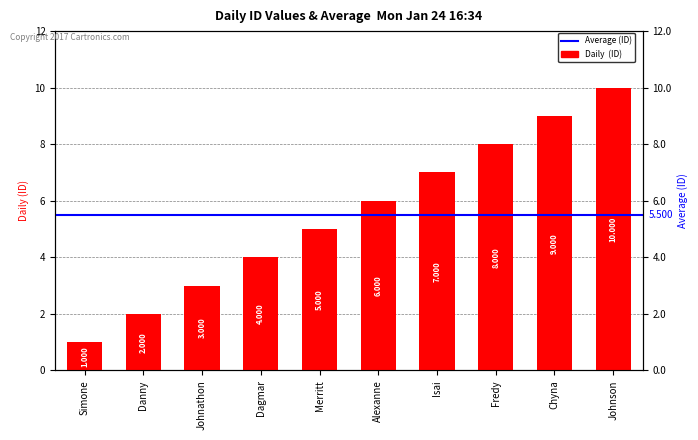

At which label is the value closest to 5?

Merritt